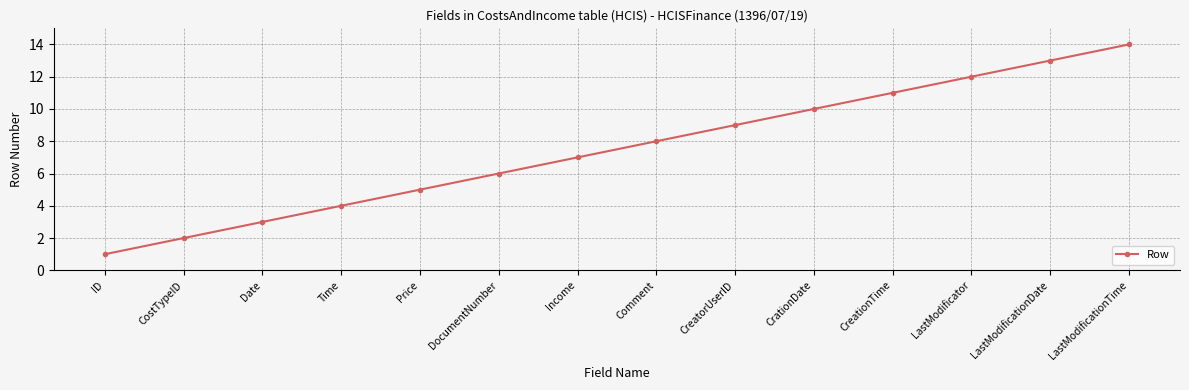

Approximately how many times larger is the value at LastModificator compared to DocumentNumber?

2.0